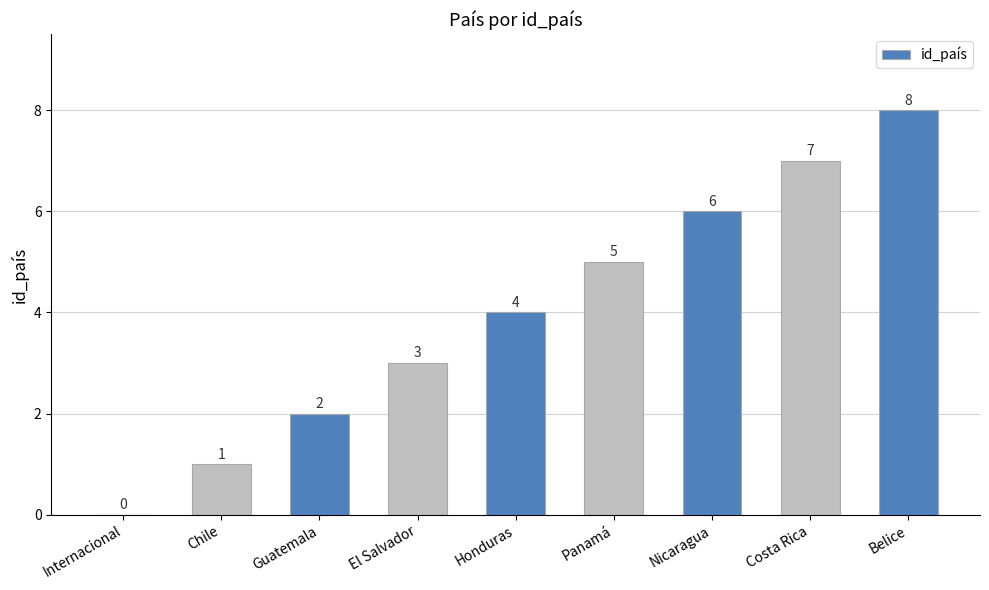

How many values are between 2 and 6?

5